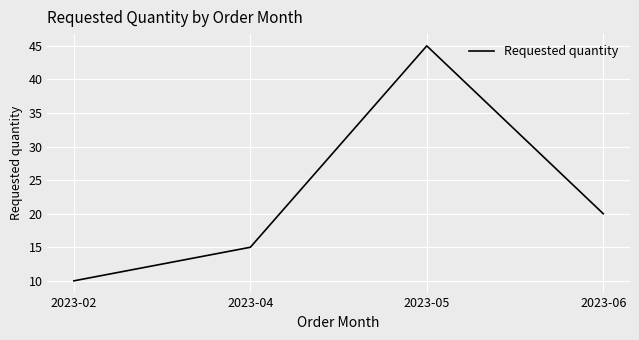

Where is the first local maximum?

2023-05